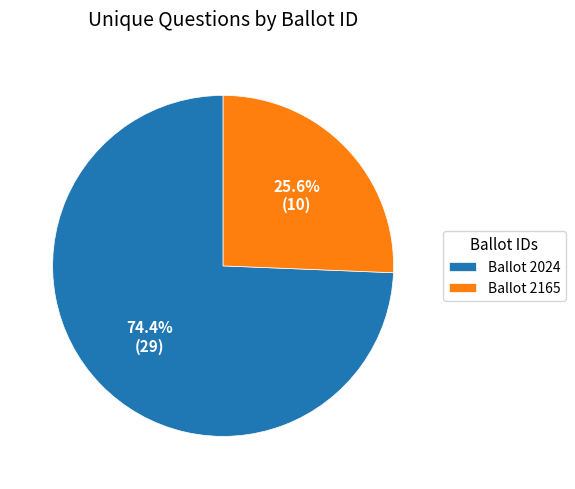

Which slice represents more than half of the pie?

Ballot 2024